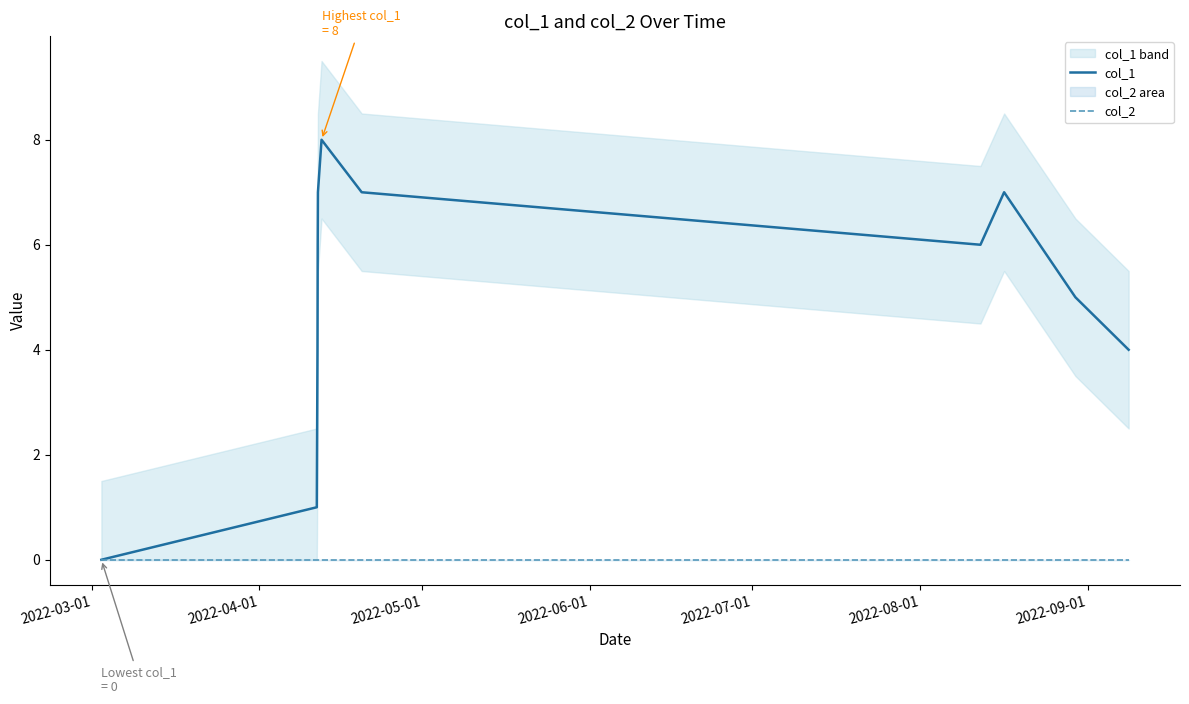

At which label is col_2 closest to 0?

2022-03-01